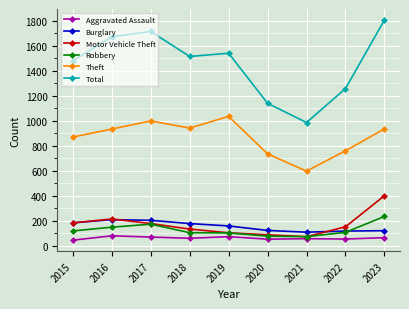

At which label is Theft closest to 815?

2015